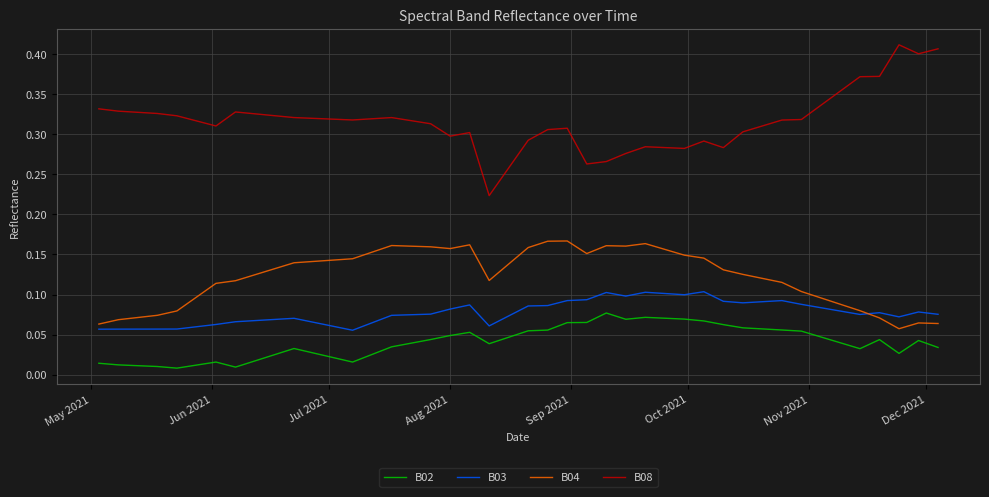

True or false: B02 and B08 intersect in this chart.

False